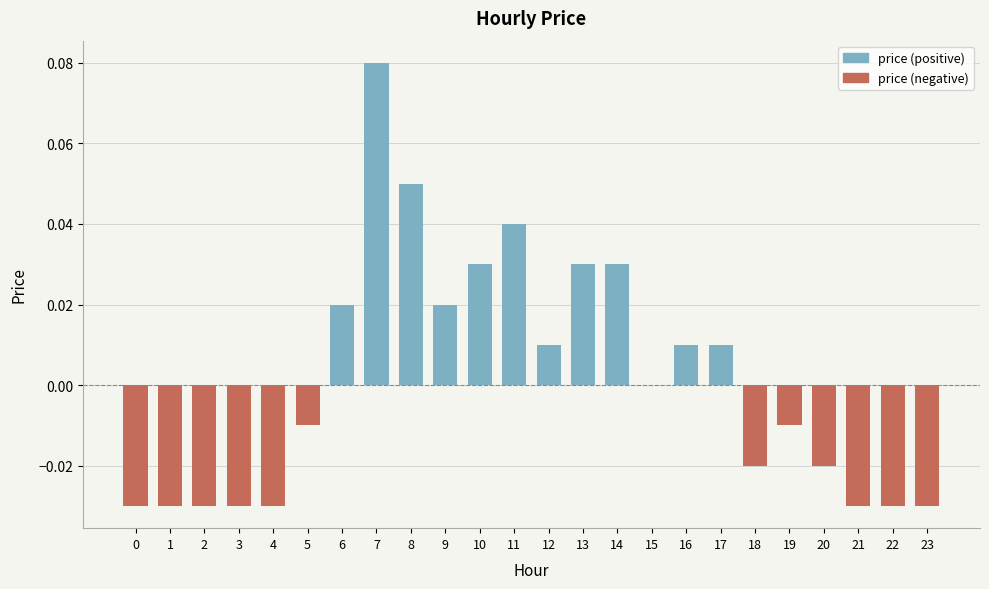

Rank the series at 12 from lowest to highest value.

price (negative), price (positive)